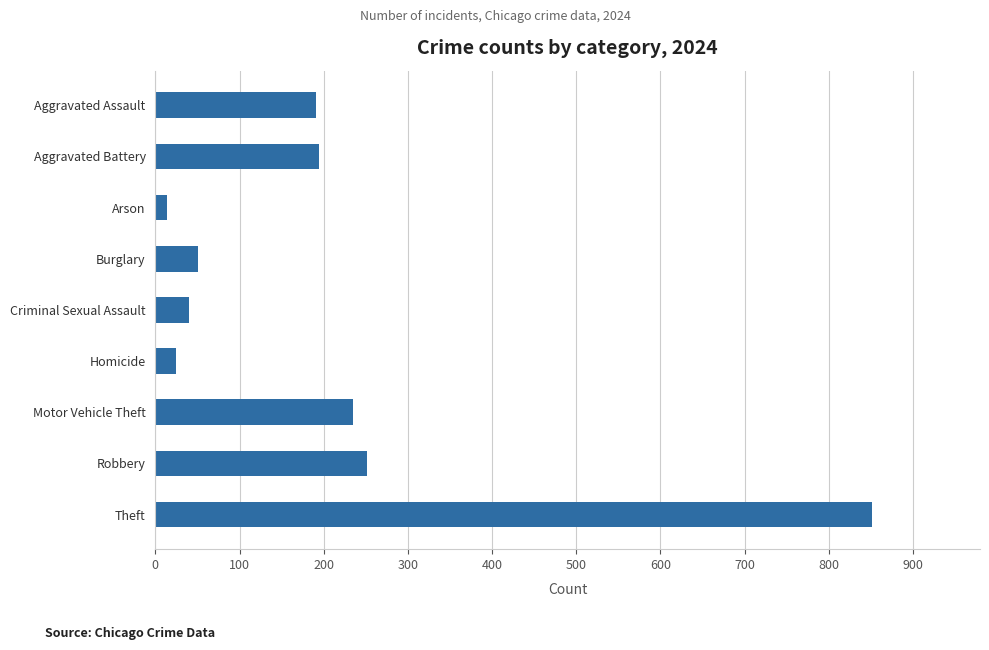

Approximately how many times larger is the value at Motor Vehicle Theft compared to Homicide?

9.8